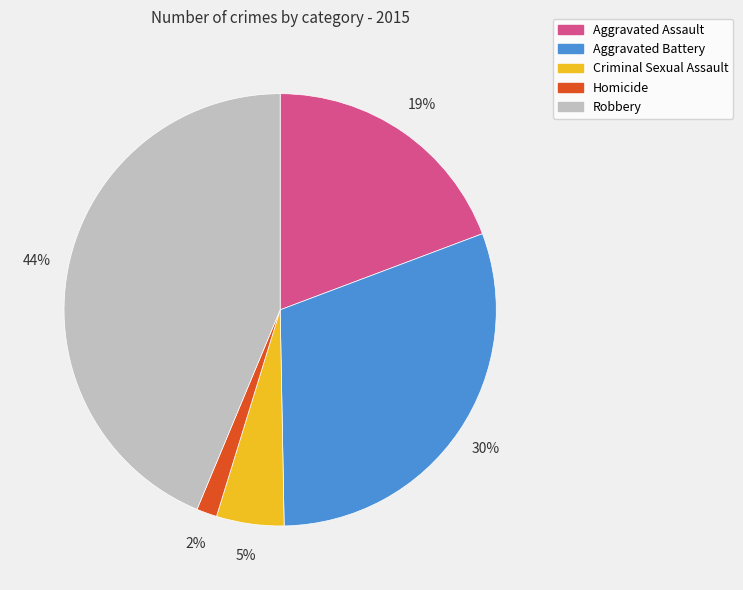

Which category has the smallest portion of the pie?

Homicide